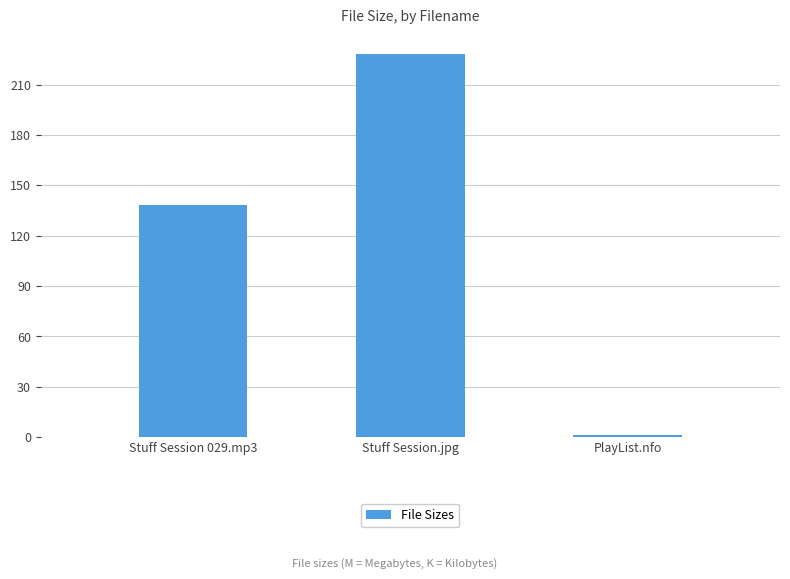

Which category has the highest value across all series?

Stuff Session.jpg